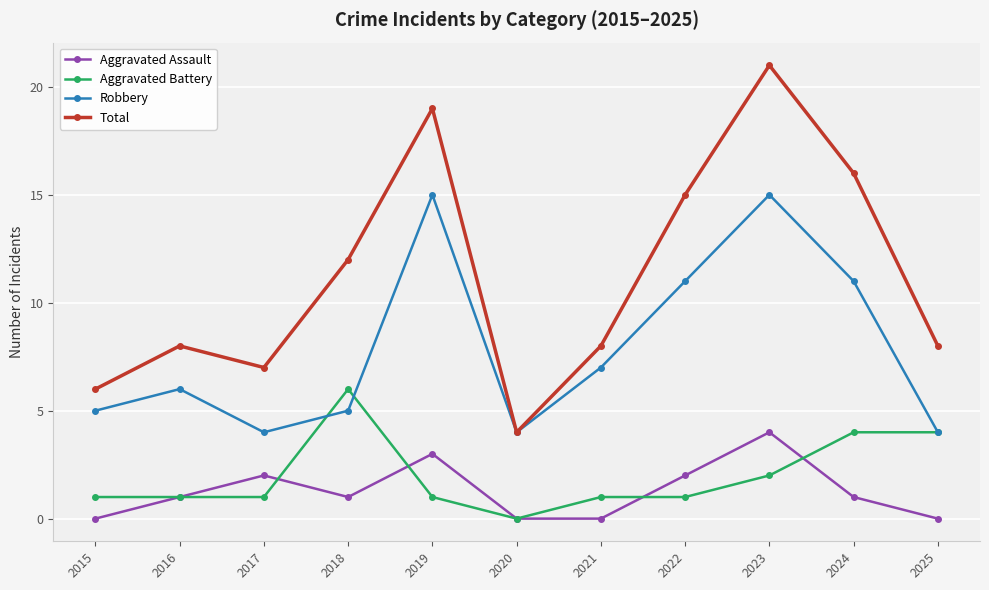

The Aggravated Battery series shows 4 at 2025. True or false?

True